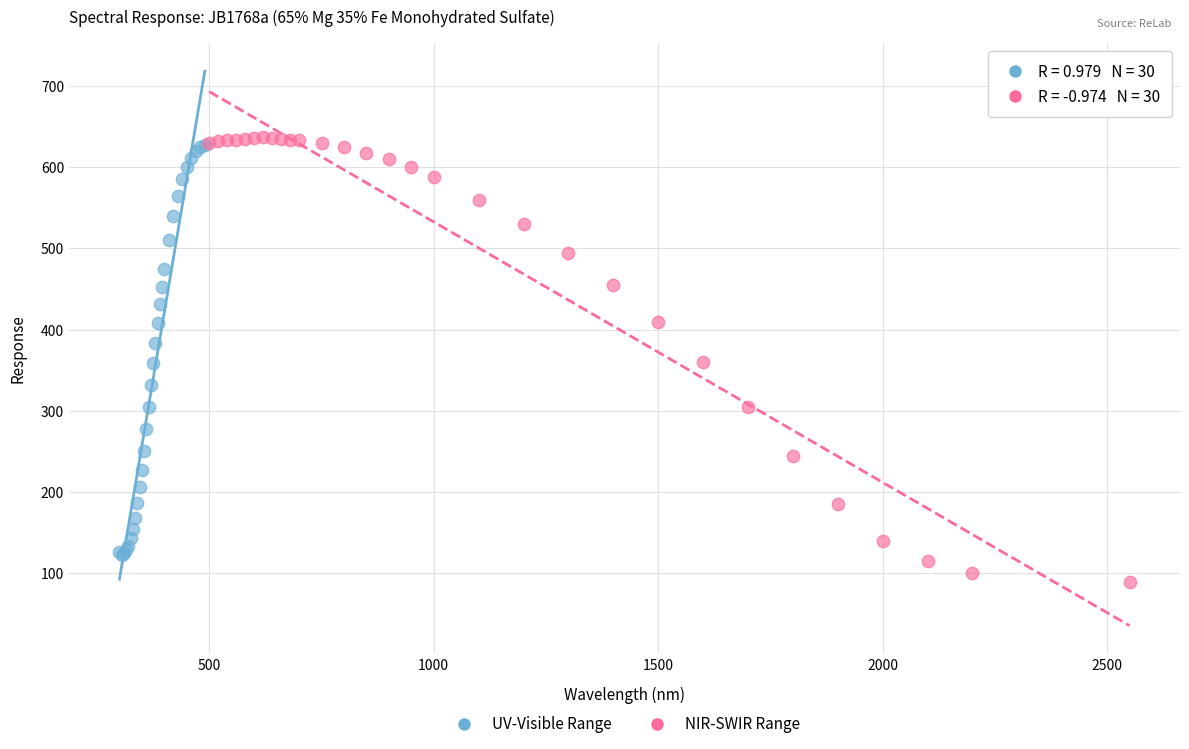

Which series reaches the minimum Y coordinate?

NIR-SWIR Range